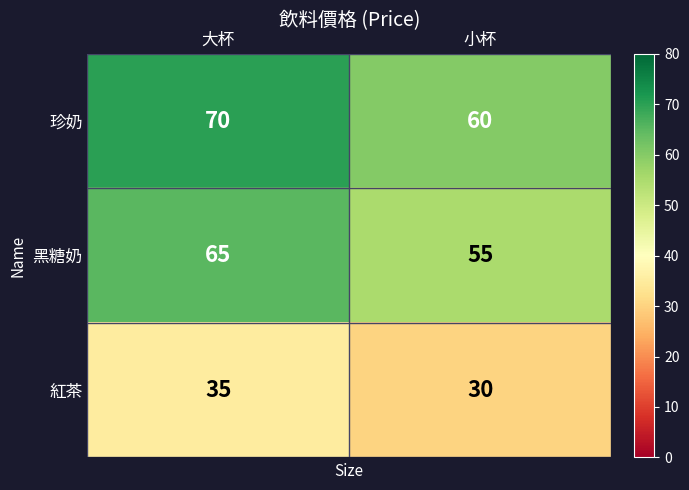

What is the spread (max minus min) of values at 大杯?

35